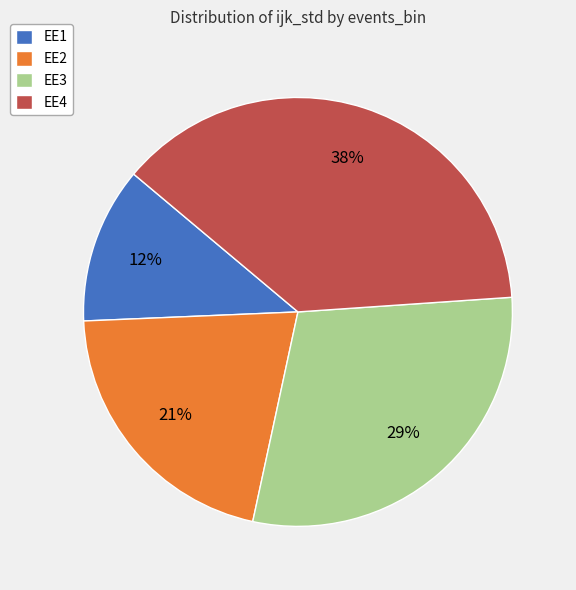

Which has a higher value, EE2 or EE1?

EE2